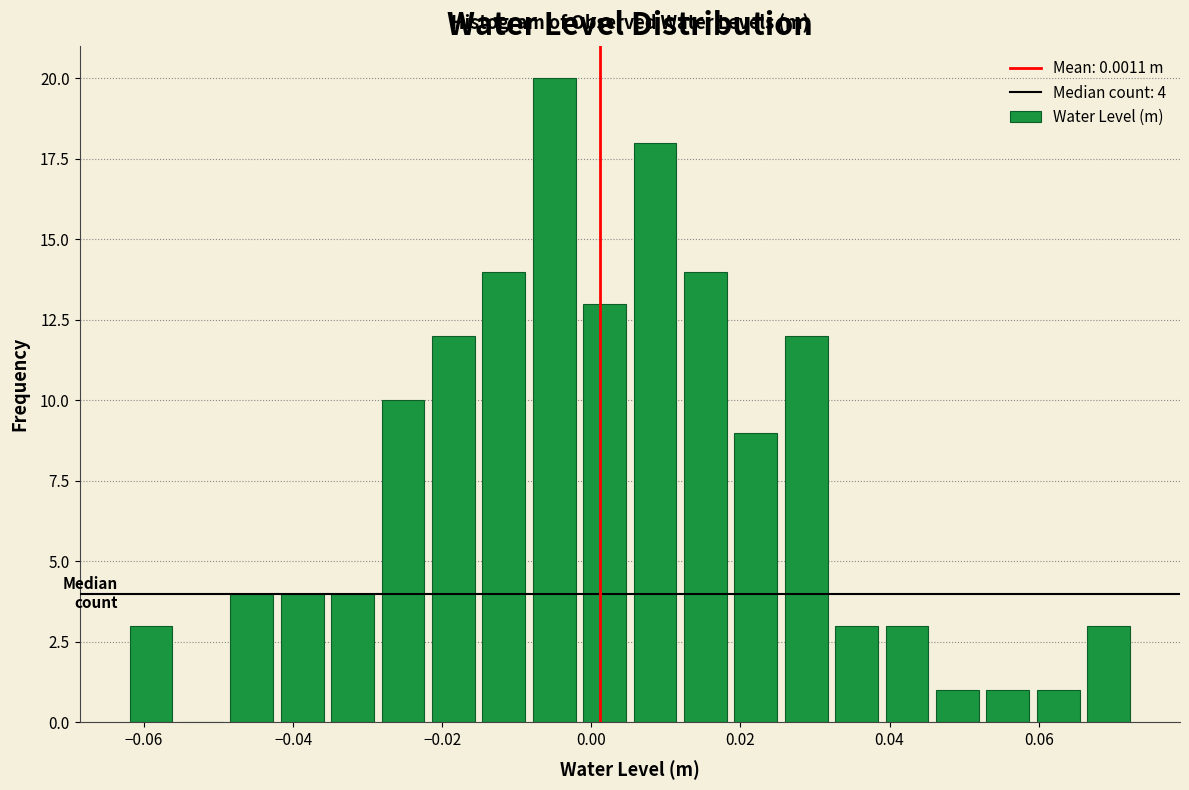

Read against the x-axis, roughly where is the centre of the tallest bar?

-0.004